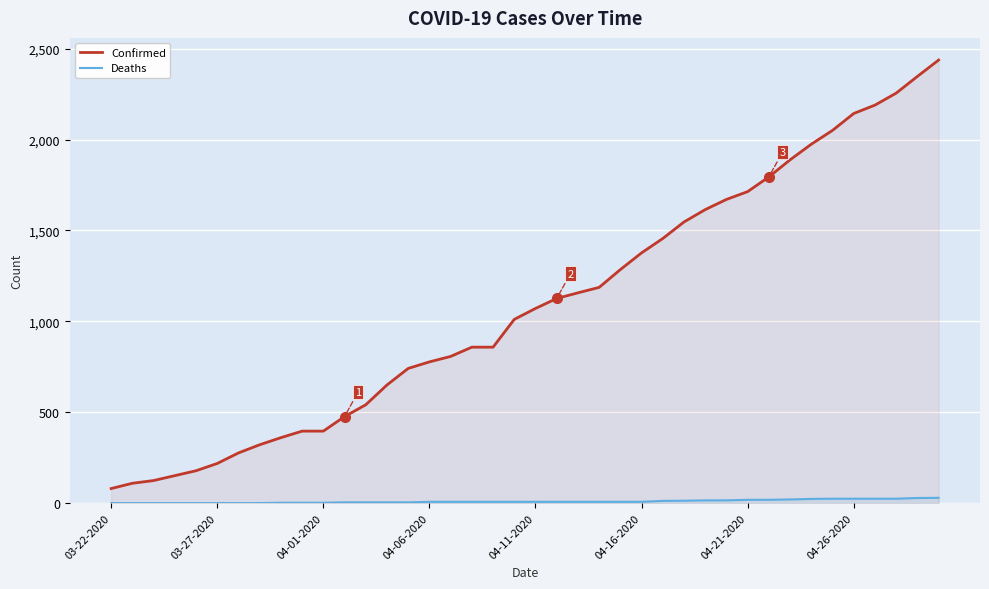

Which series has the widest spread of values?

Confirmed